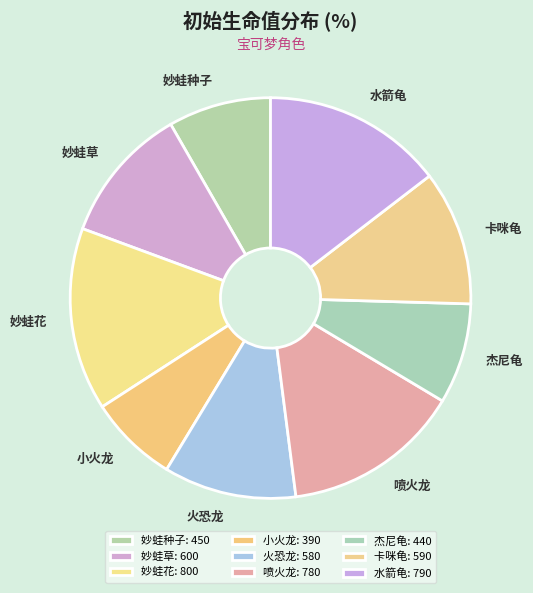

How many slices are in this pie chart?

9